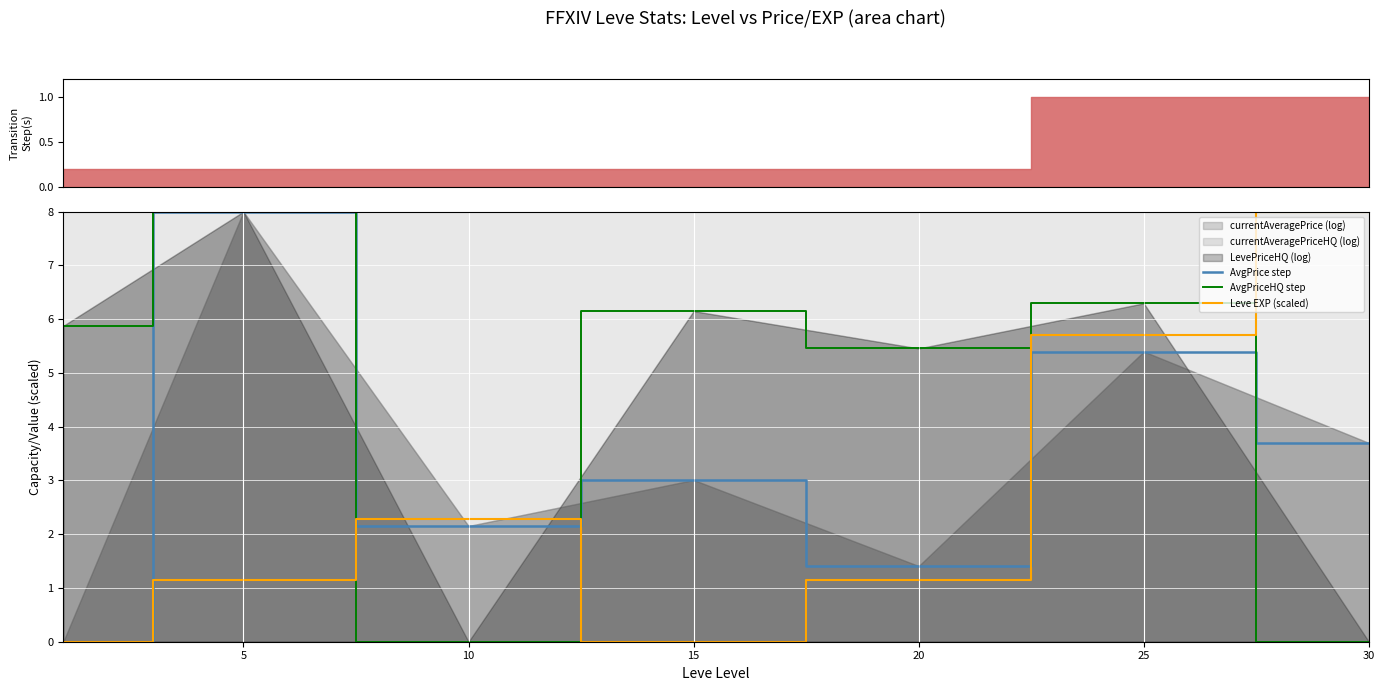

At which label does AvgPrice step first exceed 3?

5